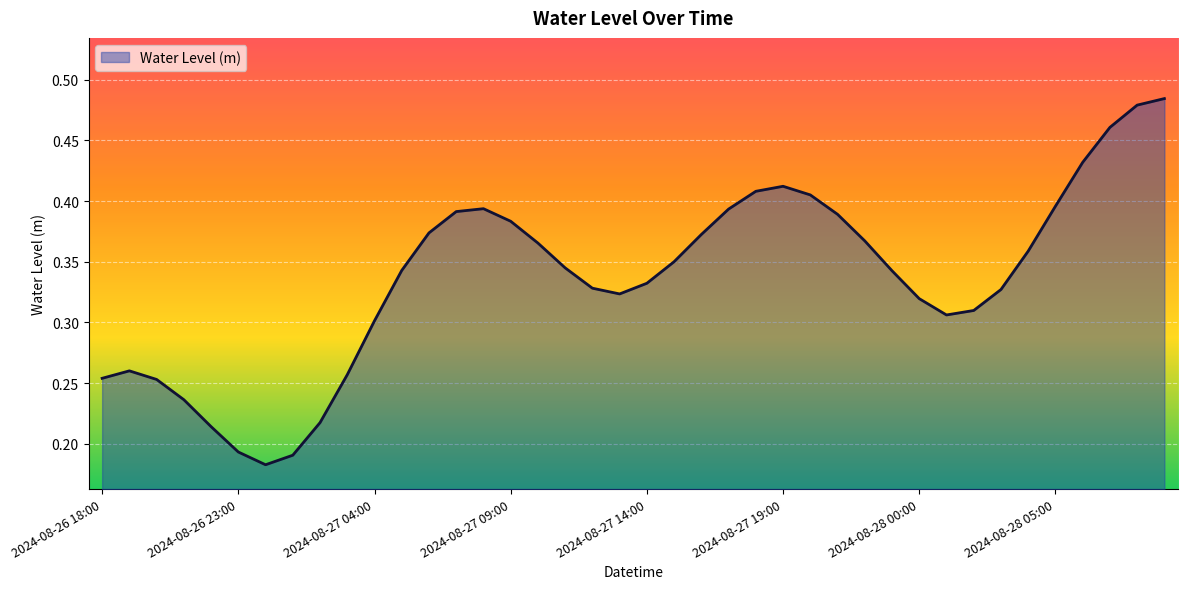

How many lines are shown in the chart?

1